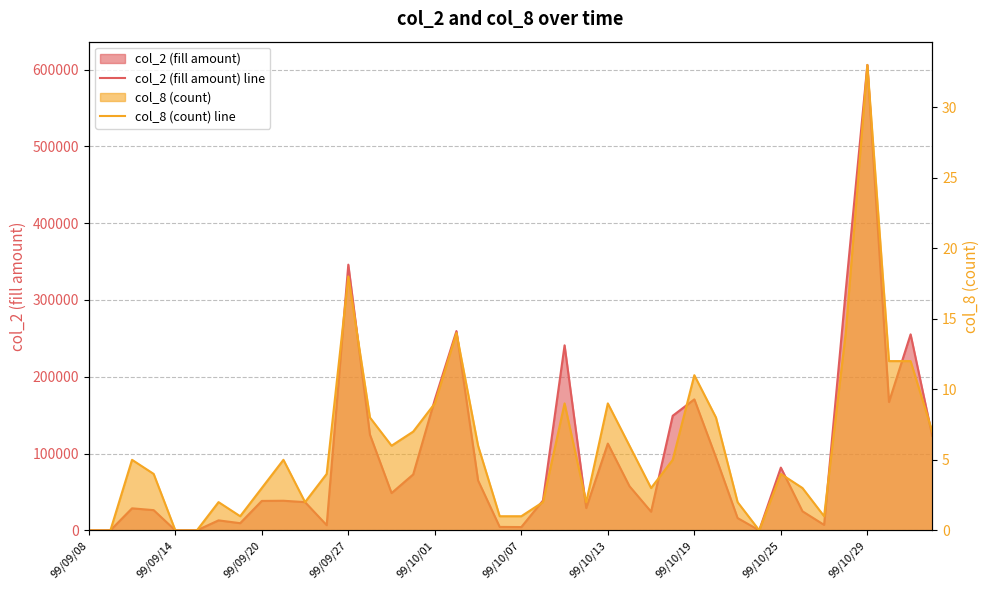

List the series in order of their peak value, highest first.

col_2 (fill amount) line, col_8 (count) line